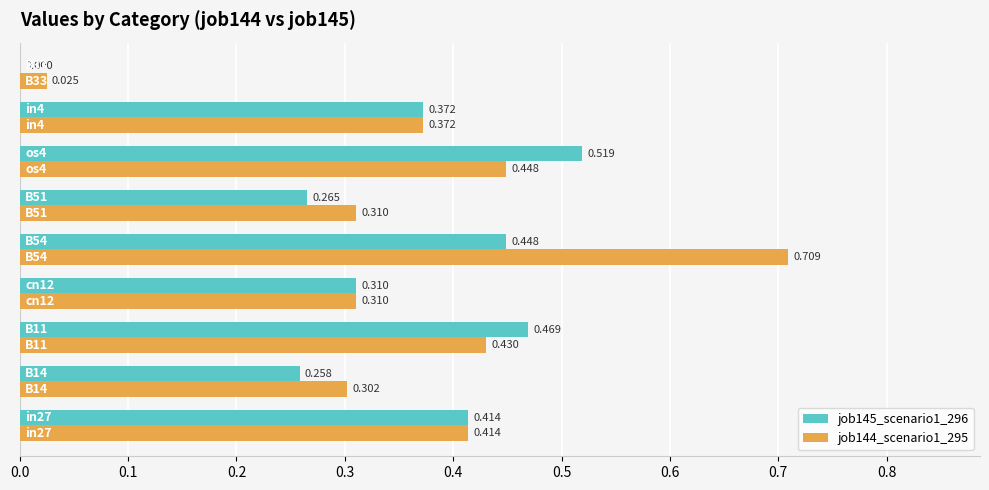

What is the maximum value shown in the chart?

0.7